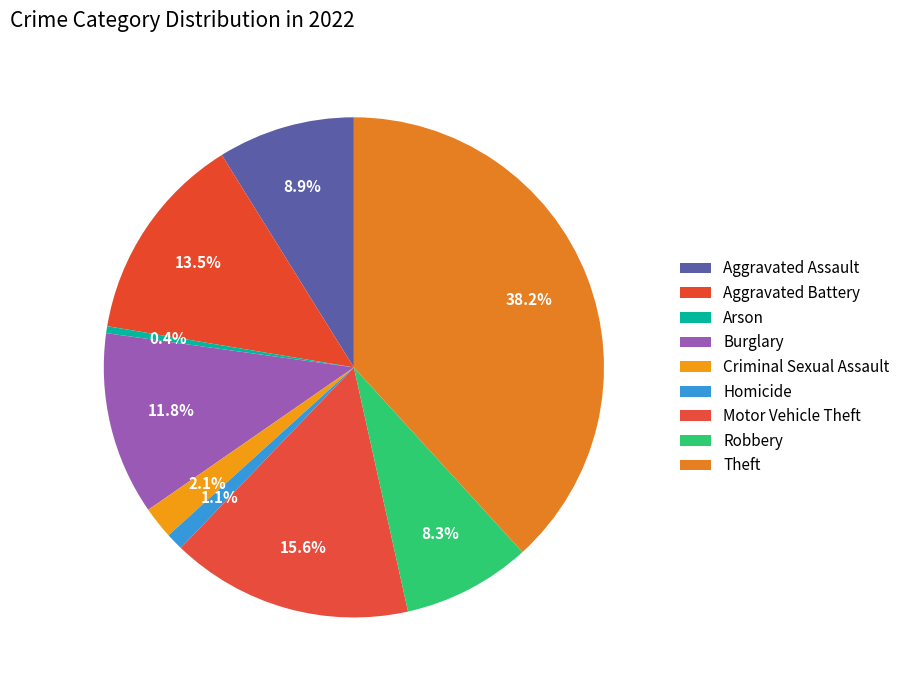

Count the number of slices in the pie.

9